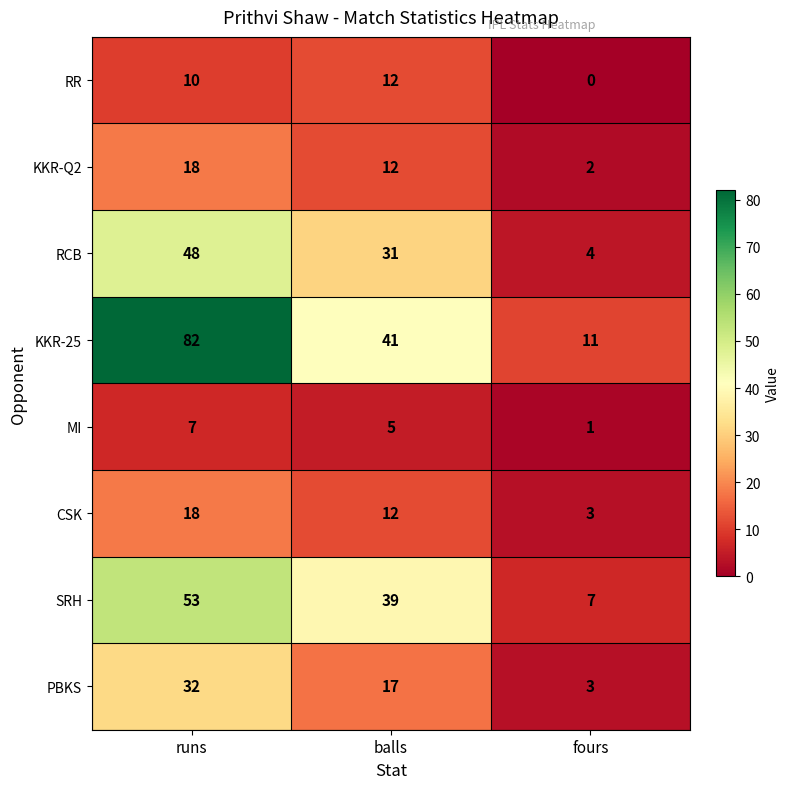

How many KKR-Q2 values are between 2 and 18?

3